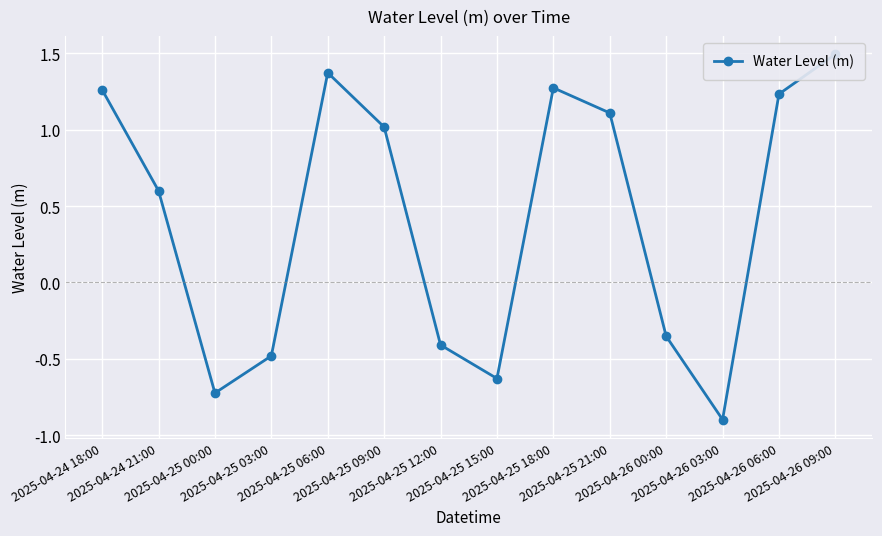

Approximately how many times larger is the value at 2025-04-25 21:00 compared to 2025-04-26 09:00?

0.7